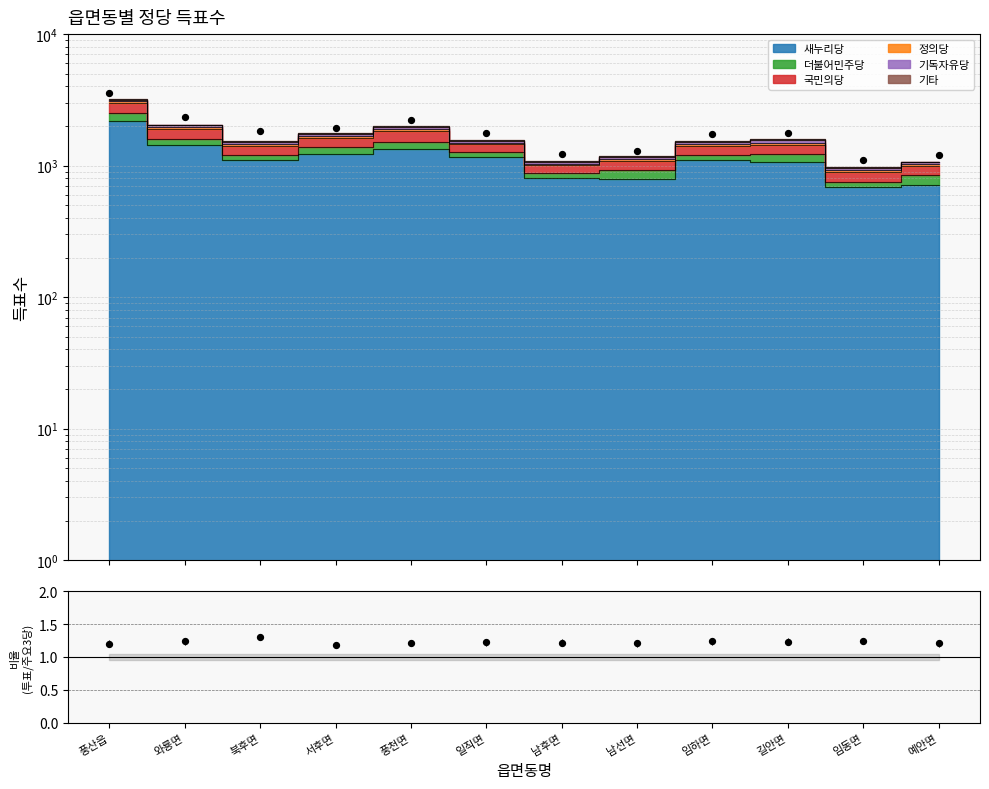

What is the change in value from 와룡면 to 일직면?

-582